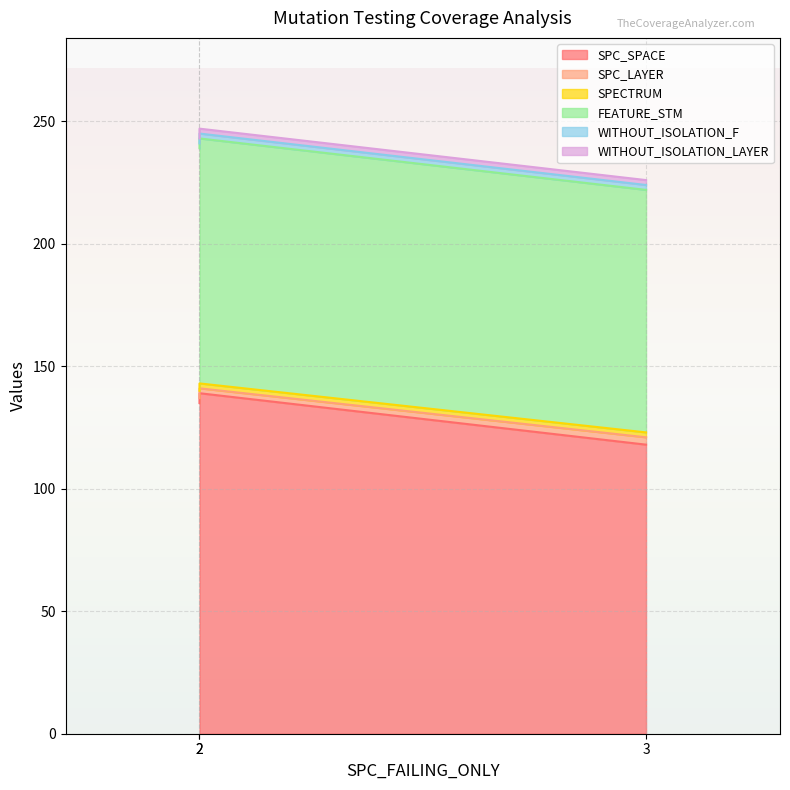

Is it true that SPC_LAYER equals 3 at 2?

False